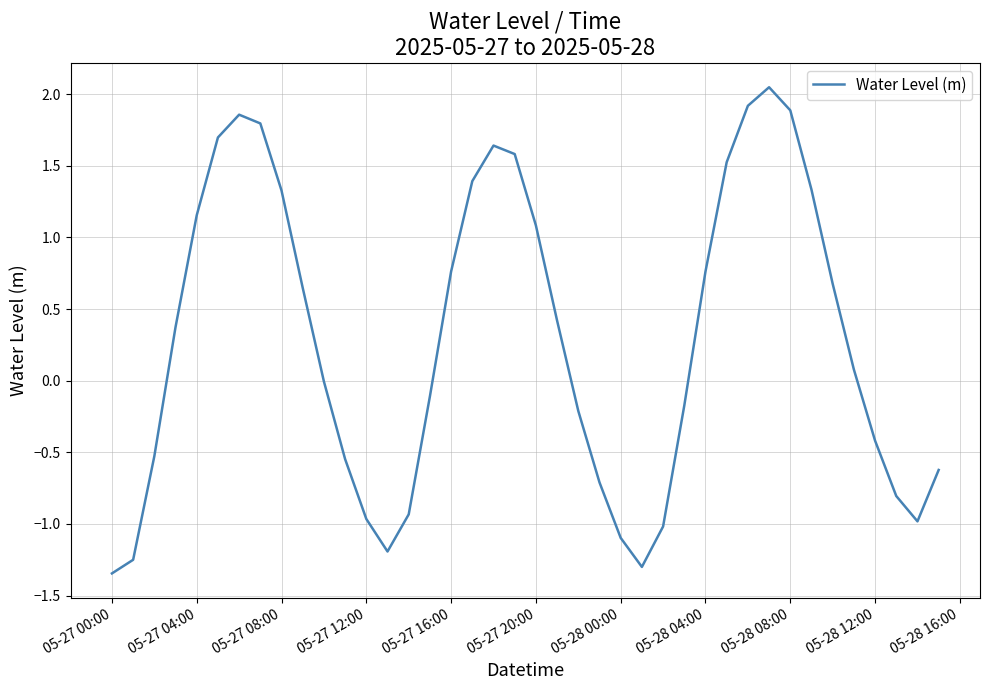

What is the difference between the maximum and minimum values?

3.4